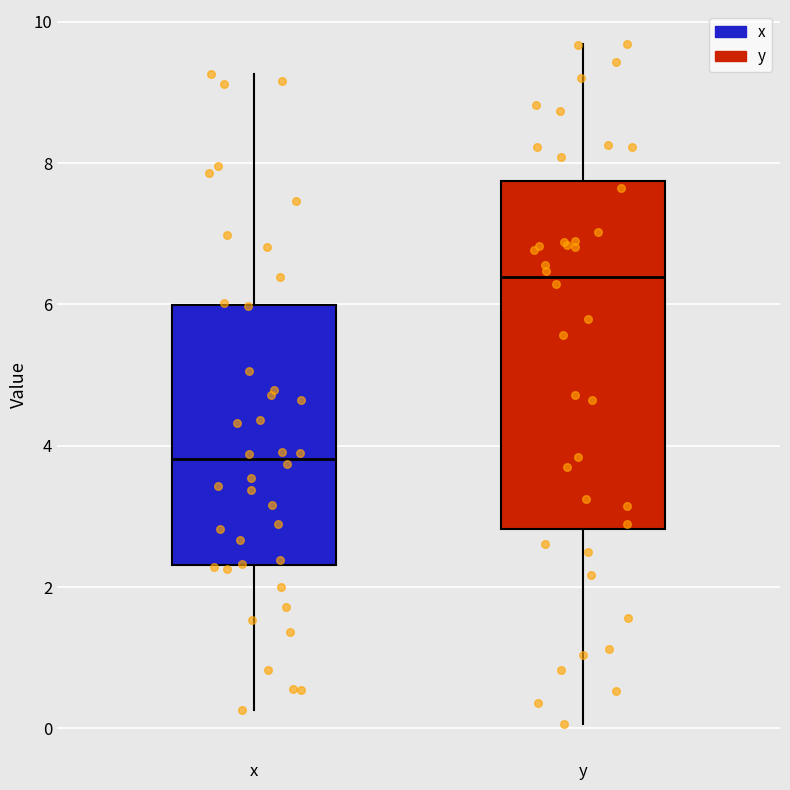

Which box's median line is the lowest?

x